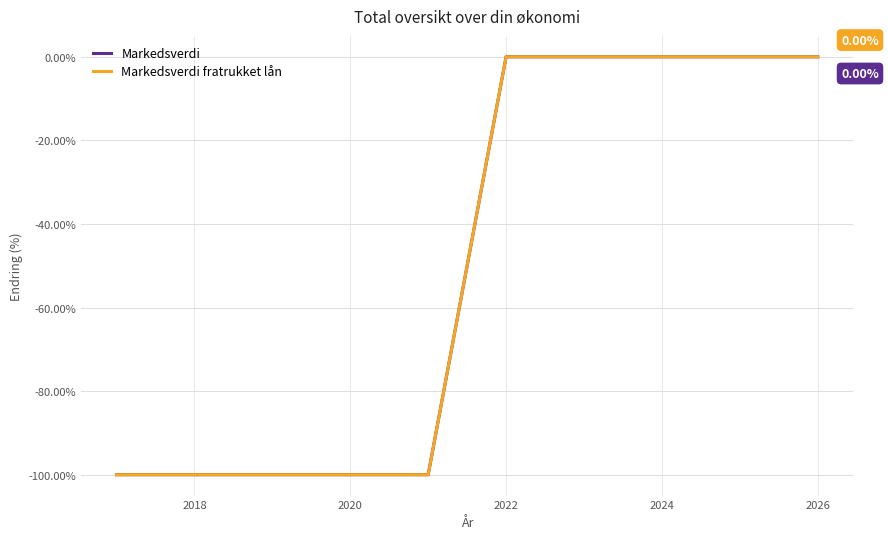

What is the sum of all Markedsverdi values?

-500